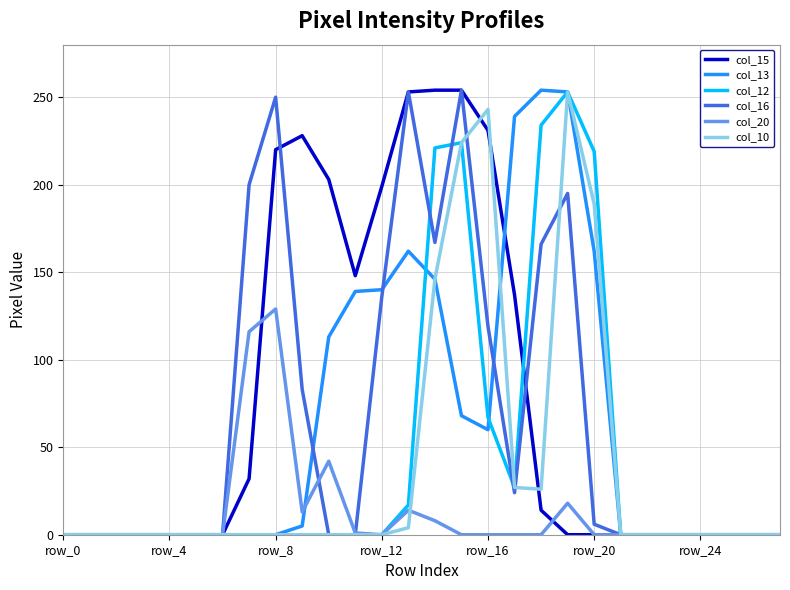

Does the chart have visible grid lines?

Yes